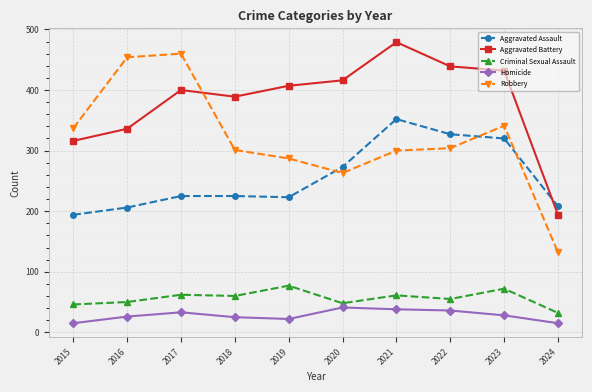

The value of Homicide at 2017 is 33. True or false?

True